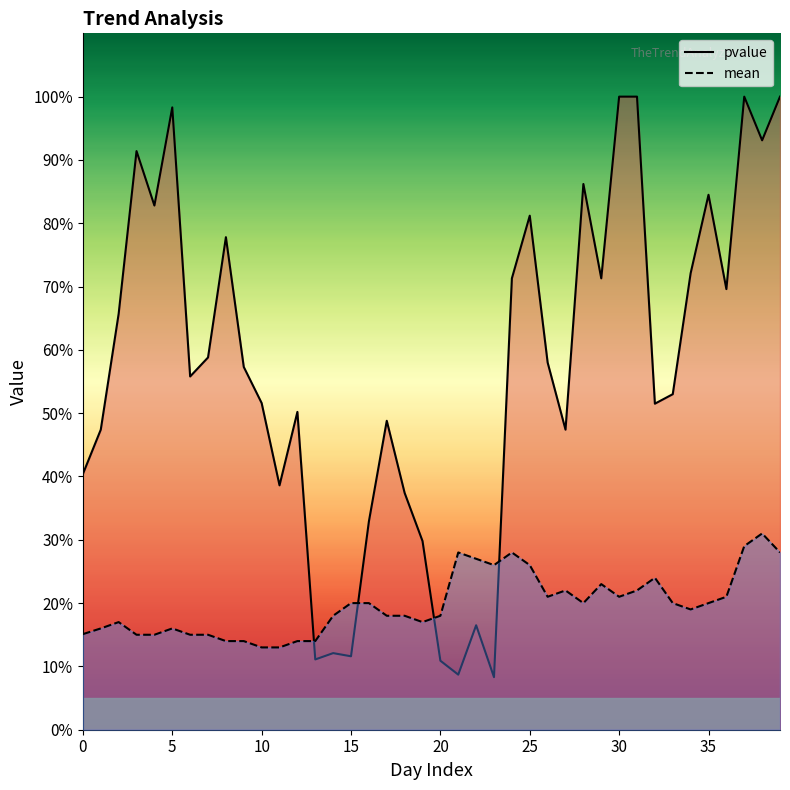

Rank the series at 28 from highest to lowest value.

pvalue, mean